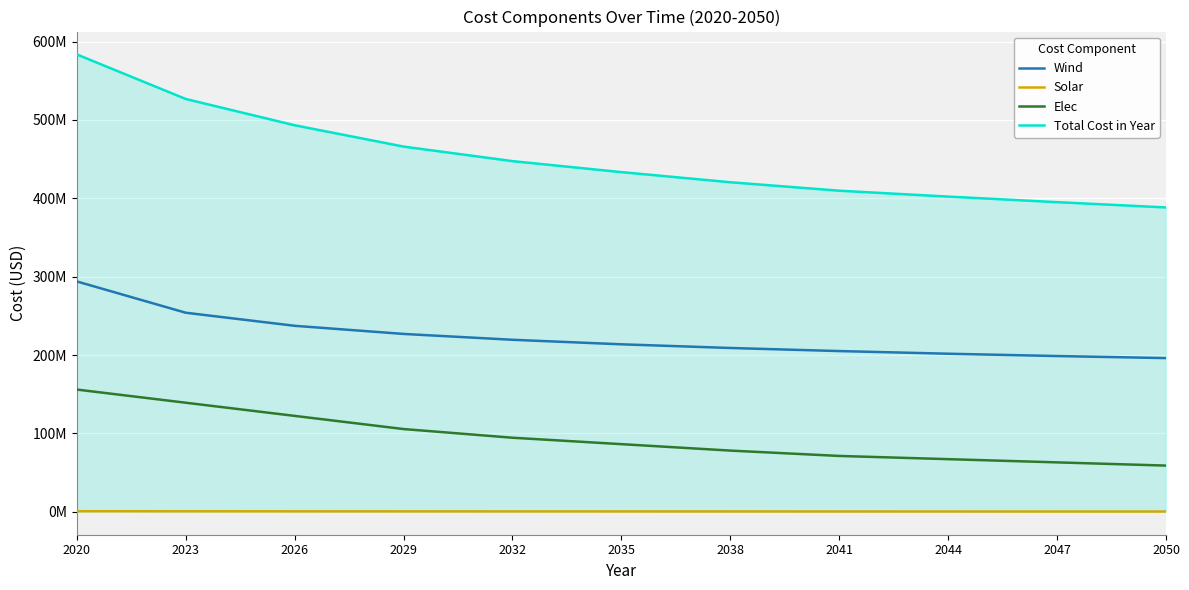

Is this an area chart (filled region under the line)?

Yes